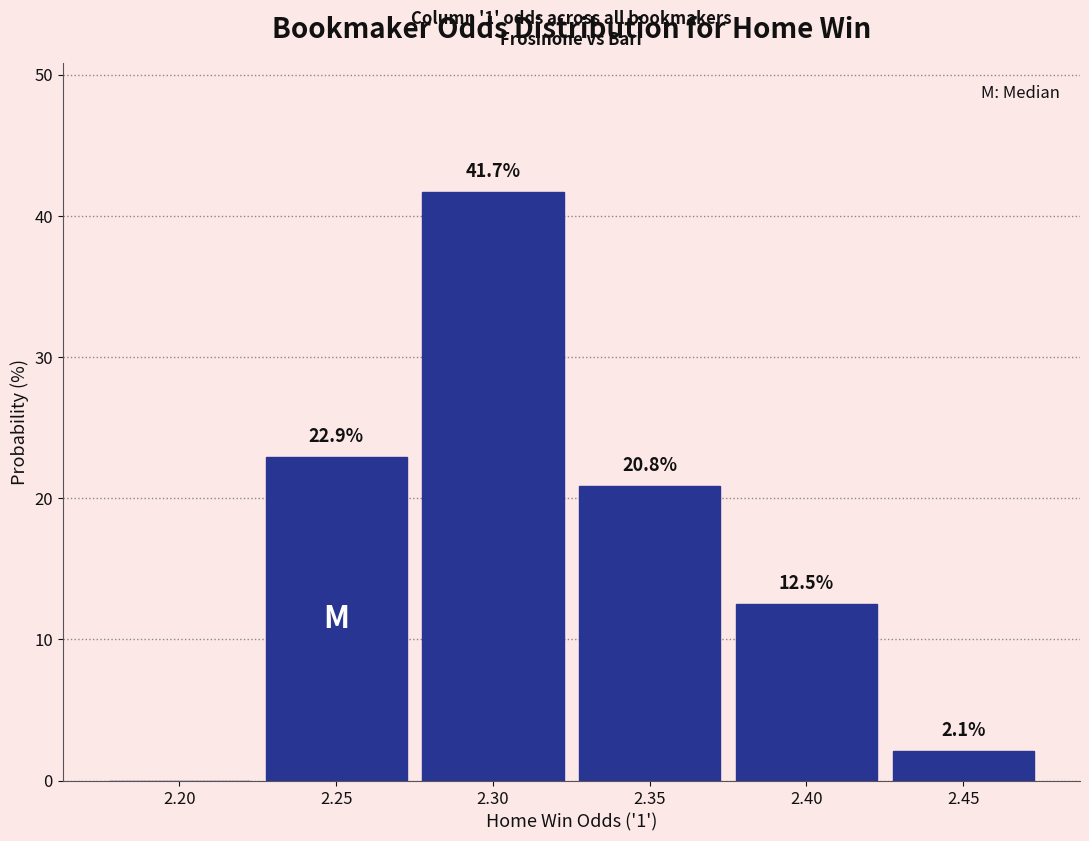

Reading left to right, what are all the values shown in this chart?

2.20=0.0	2.25=22.9	2.30=41.7	2.35=20.8	2.40=12.5	2.45=2.1